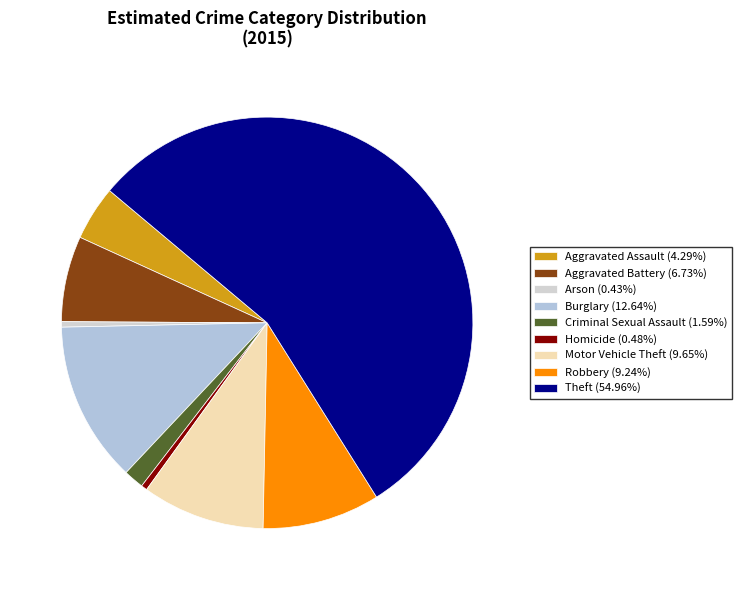

Rank the categories by value from lowest to highest.

Arson, Homicide, Criminal Sexual Assault, Aggravated Assault, Aggravated Battery, Robbery, Motor Vehicle Theft, Burglary, Theft